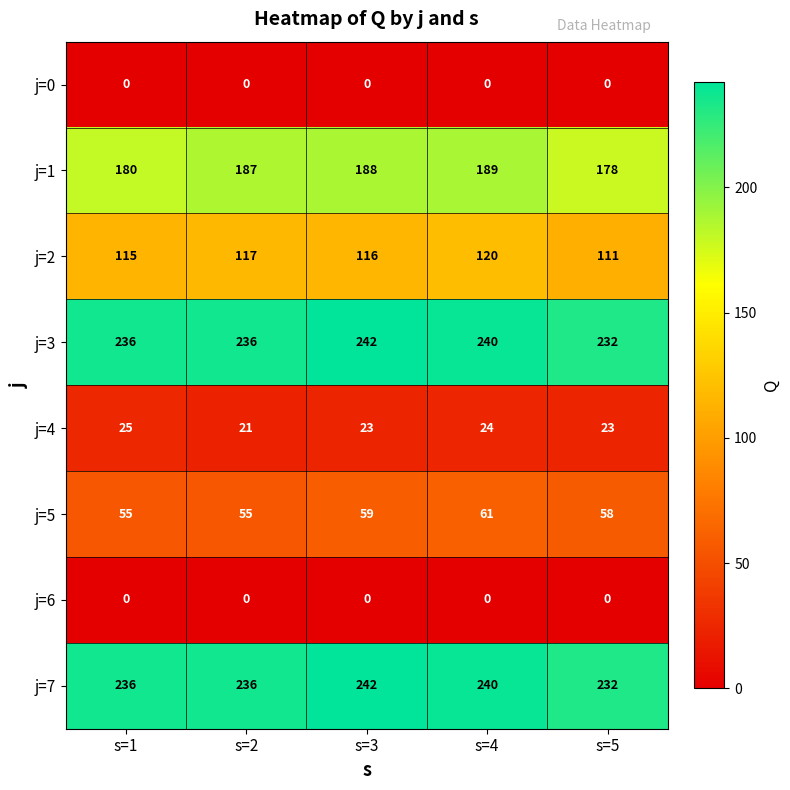

What is the total value across all series at s=3?

870